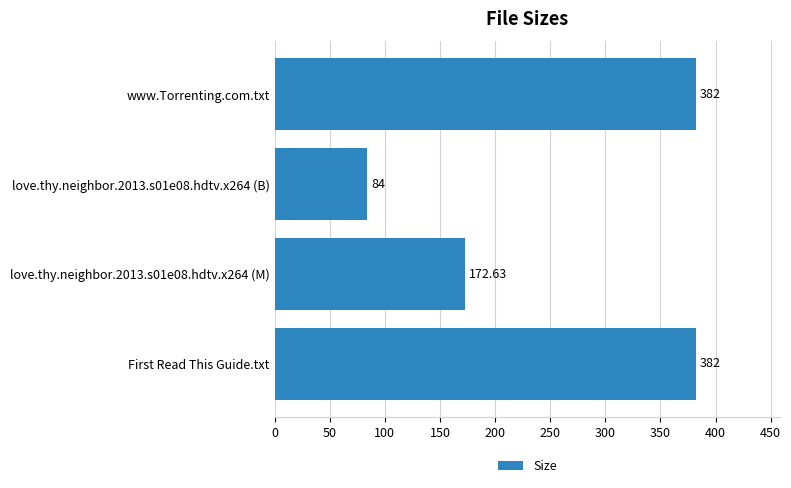

What is the average value?

255.2